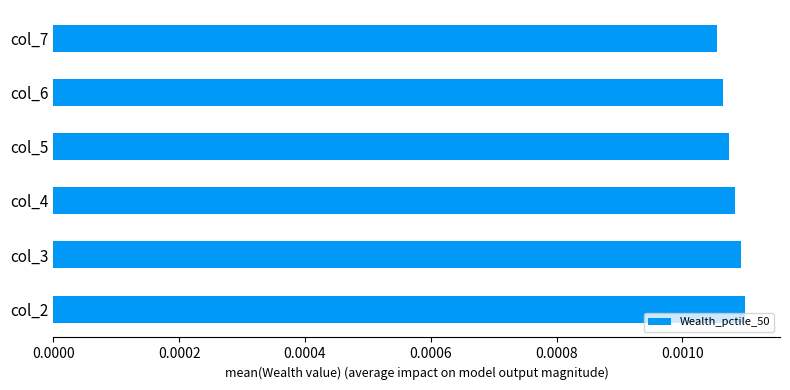

Are the bars horizontal?

Yes